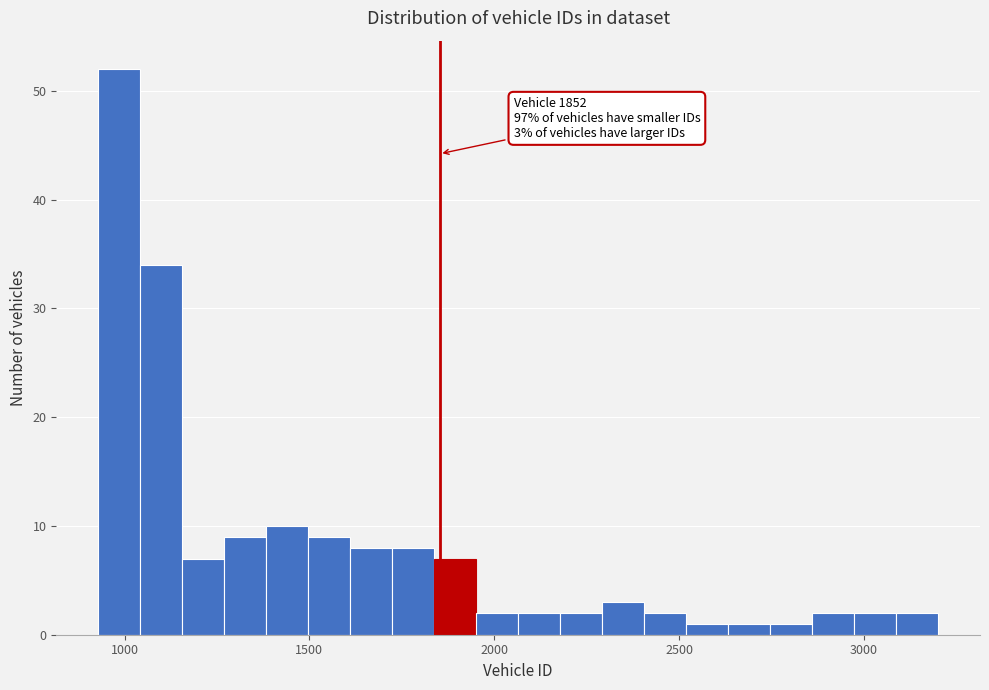

Around what value on the x-axis is the tallest bar? Give the approximate position of its centre, as read against the axis.

1000